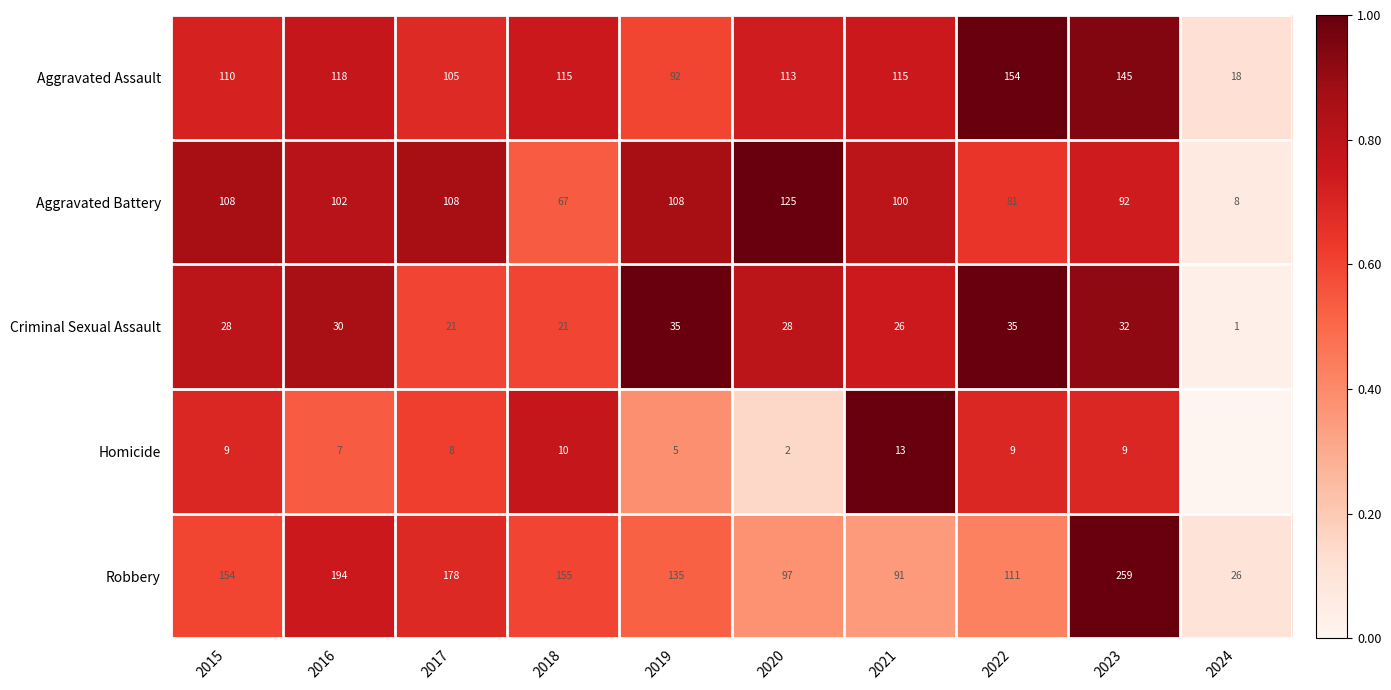

The value of Aggravated Battery at 2015 is 1.3. True or false?

False